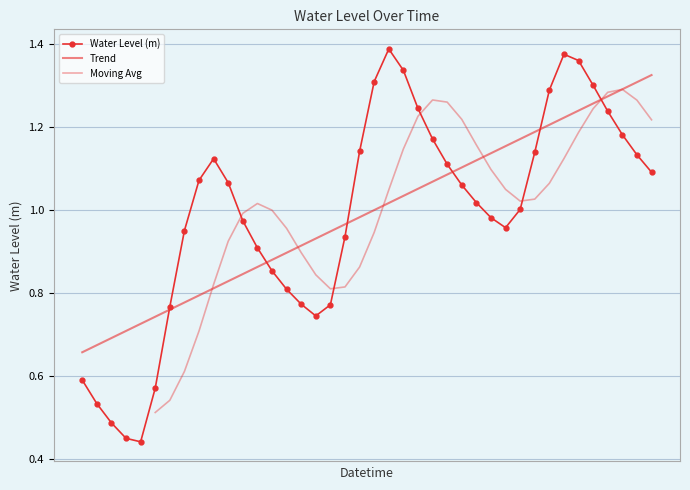

How many interior local peaks (higher than both neighbors) does the data have?

3